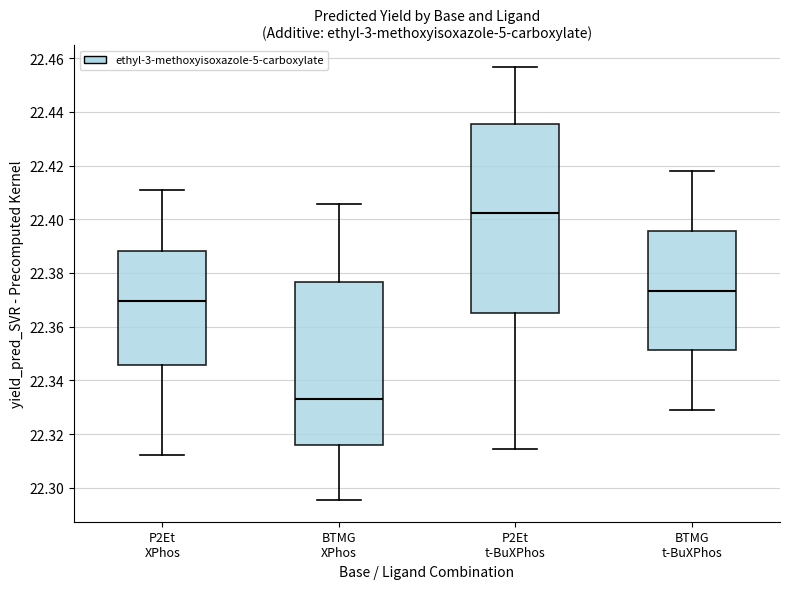

Which box's median line is the highest?

P2Et t-BuXPhos